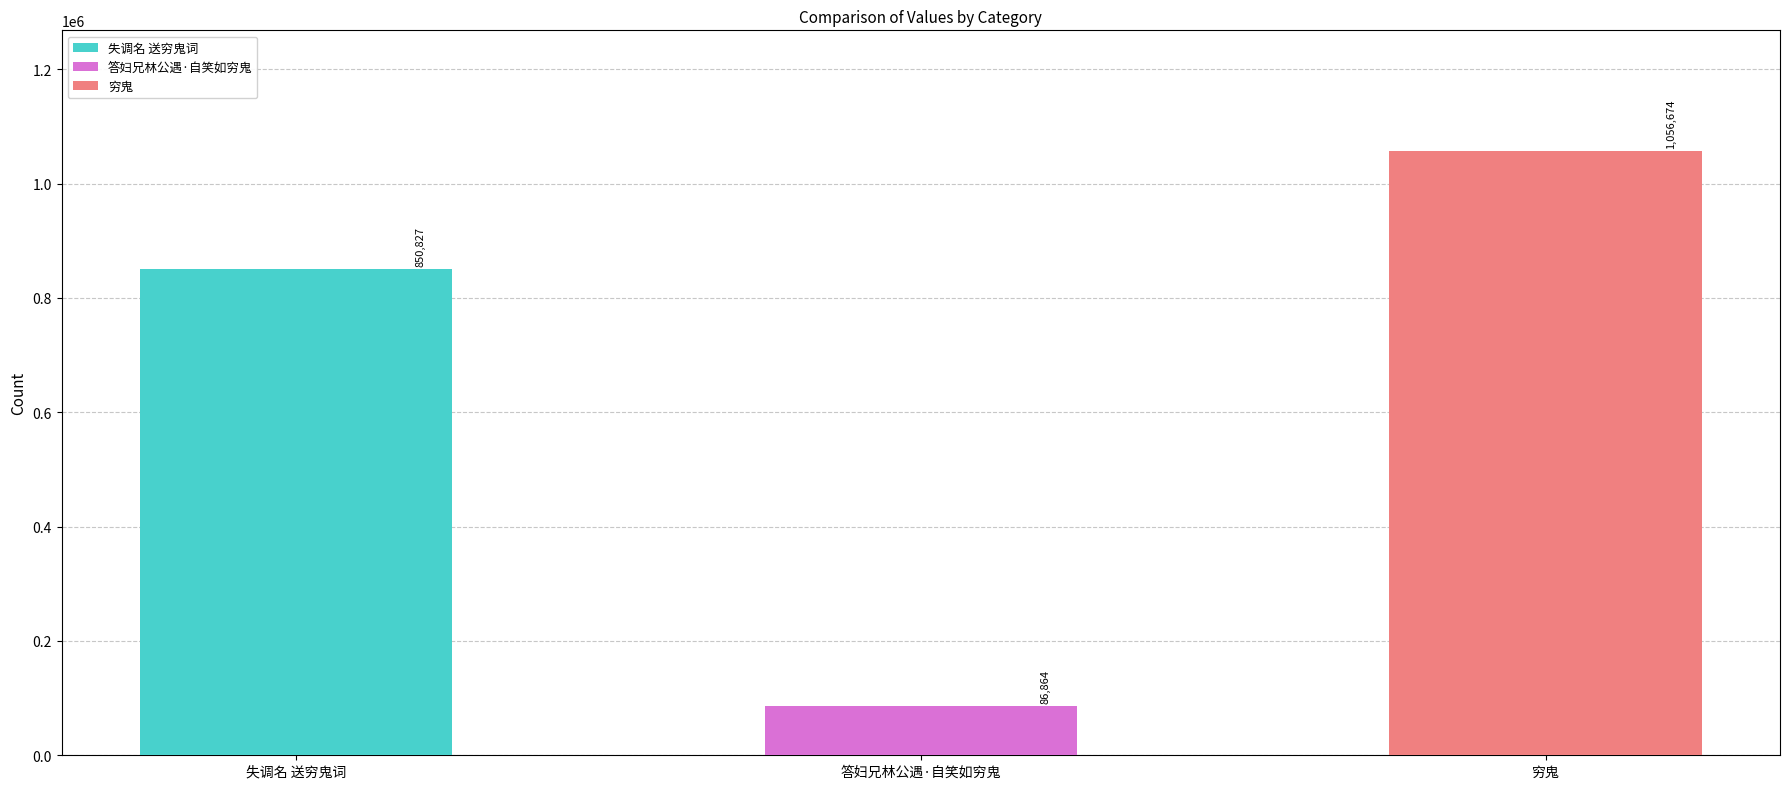

Reading right to left, what are all the values shown in this chart?

1056674	86864	850827